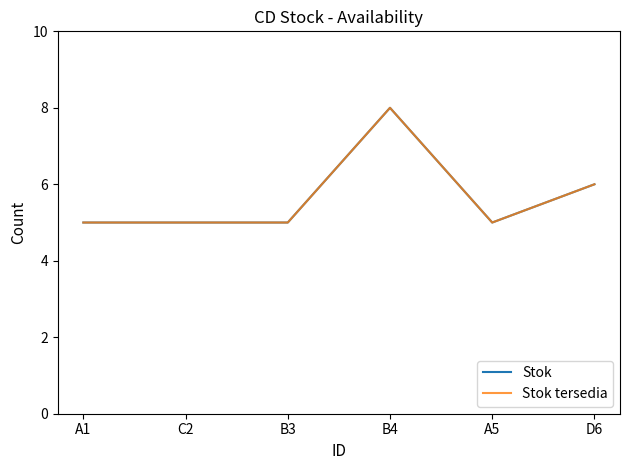

Is this an area chart (filled region under the line)?

No